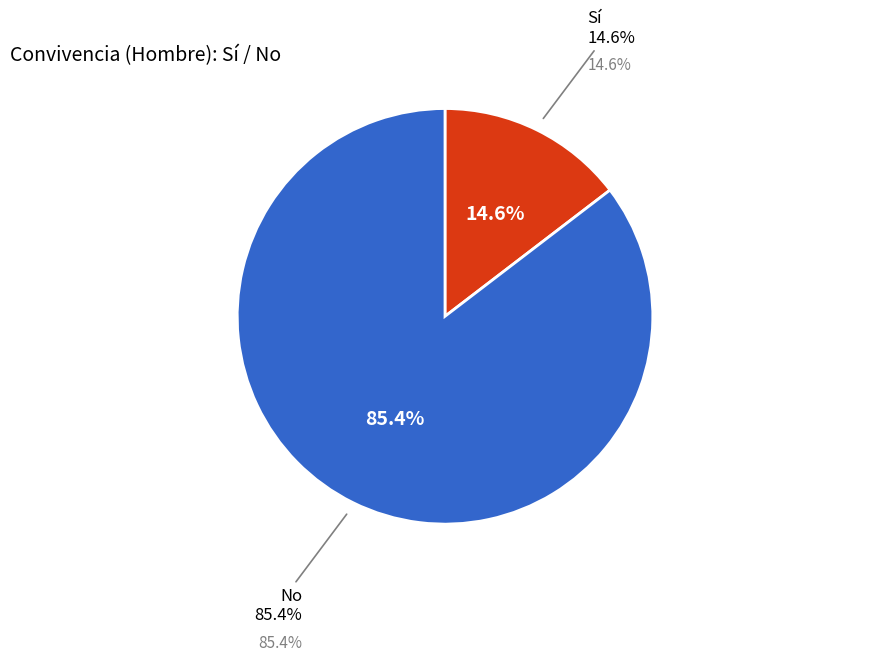

Which series has the widest spread of values?

No